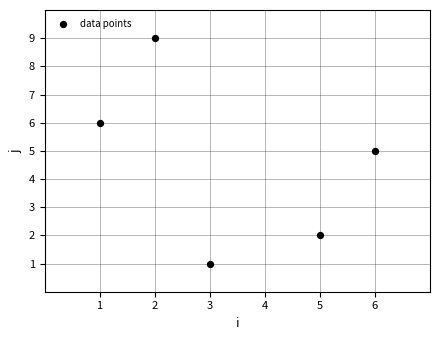

What is the average Y value?

5